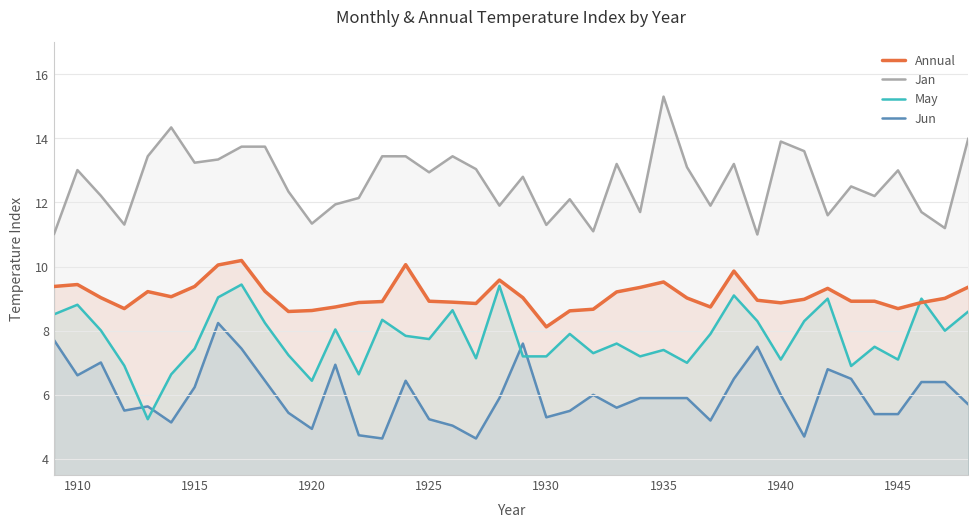

Rank the series by their average value, from lowest to highest.

Jun, May, Annual, Jan